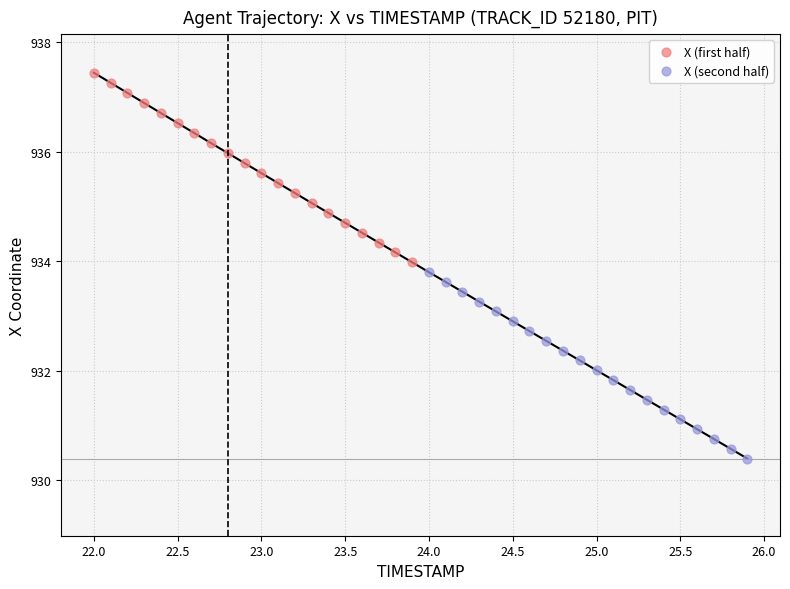

Which series reaches the minimum Y coordinate?

X (second half)